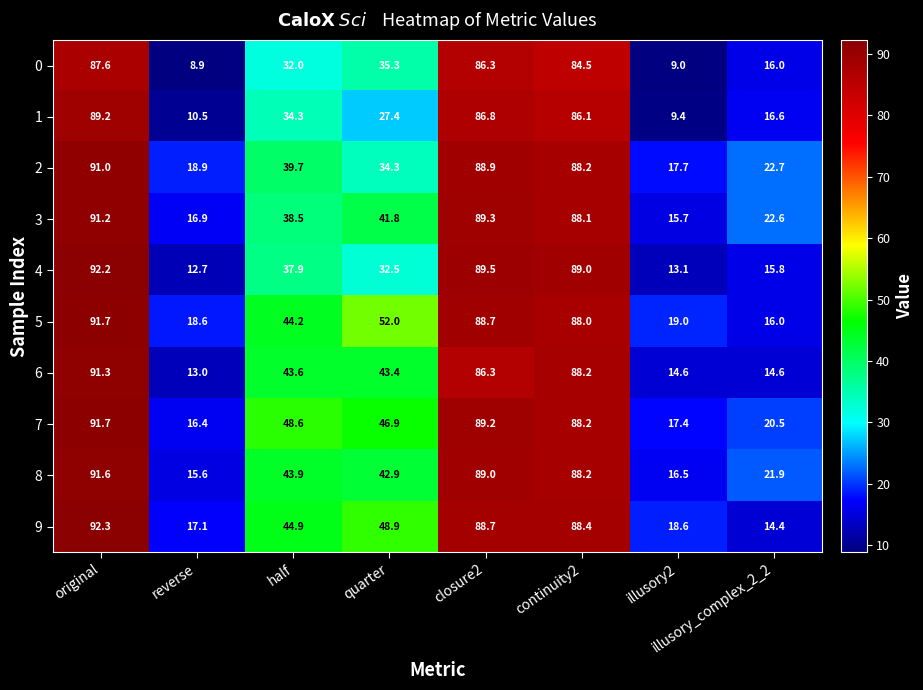

Which category has the highest value in the 0 series?

original